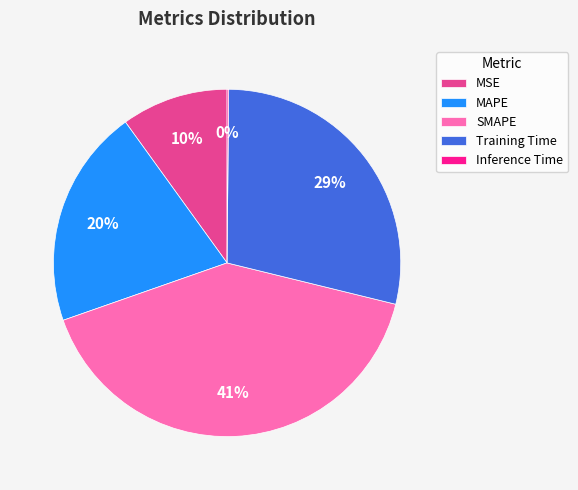

To the nearest percent, what is the difference between the largest and smallest slice percentages?

41%